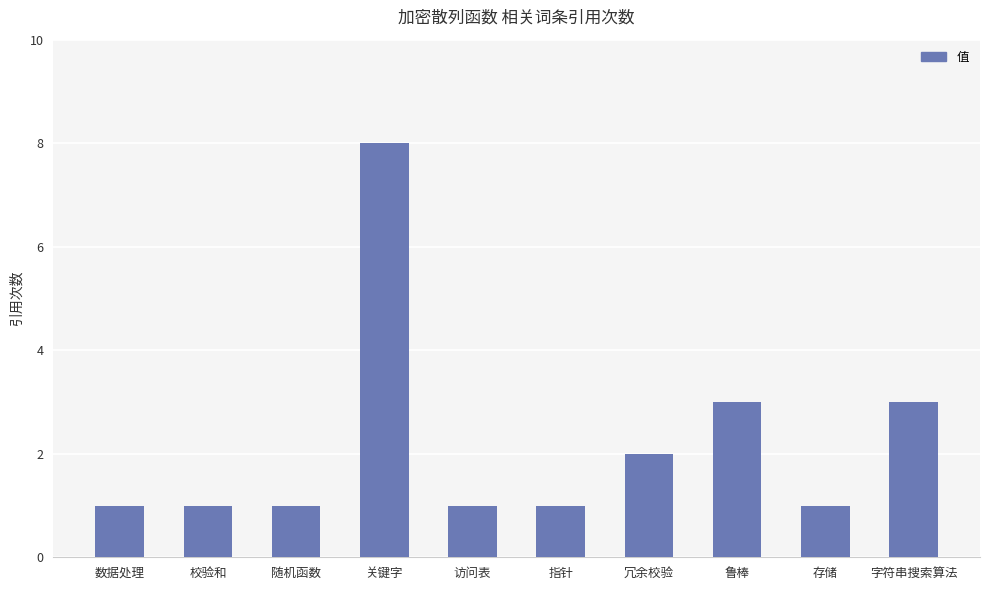

What is the label of the 8th bar from the left?

鲁棒